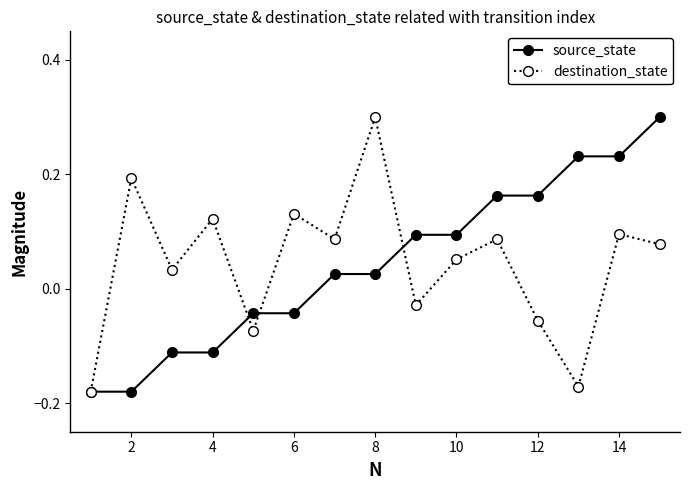

How many data points in source_state are above 0?

9